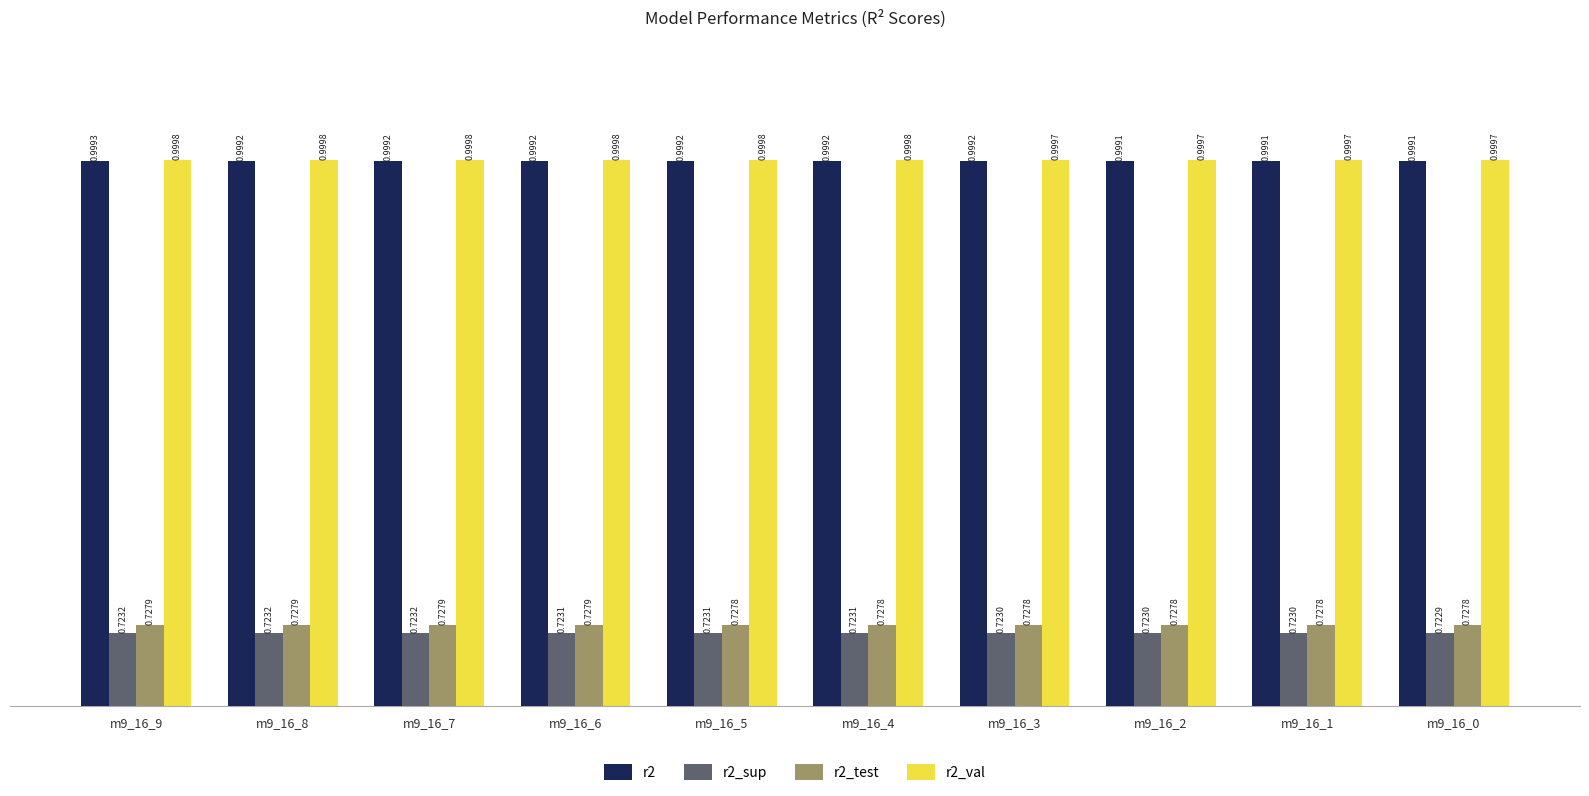

Does the chart contain any negative values?

No